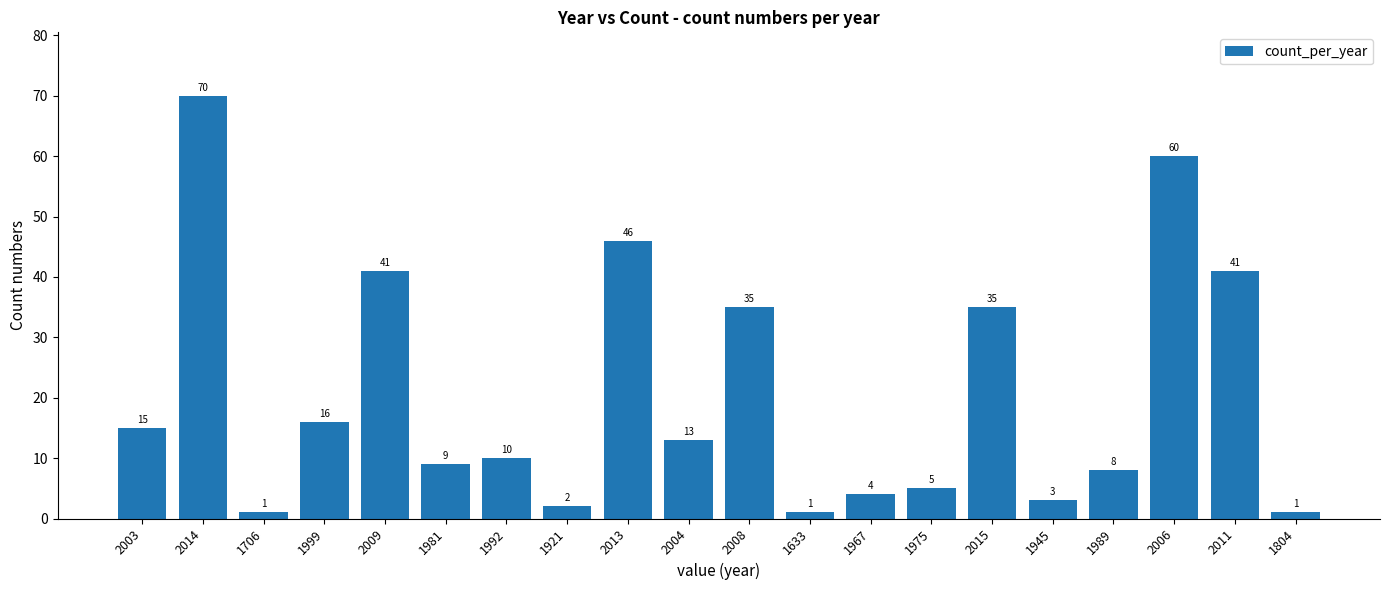

The chart shows a value of 60 at 2006. True or false?

True